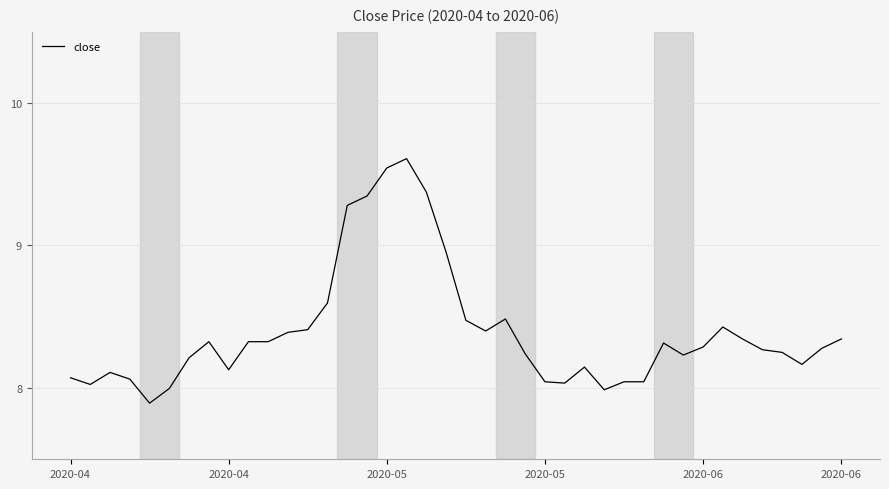

What is the maximum value shown in the chart?

9.6